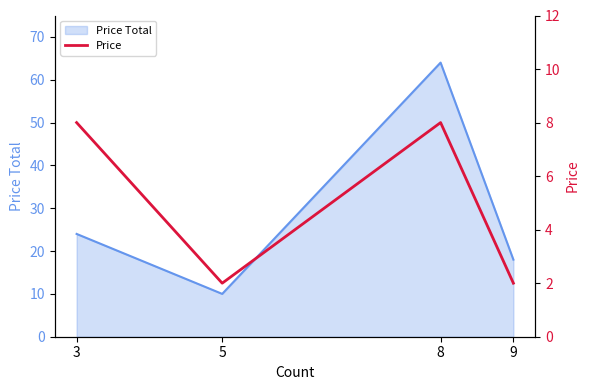

The chart shows a value of 3 at 3. True or false?

False